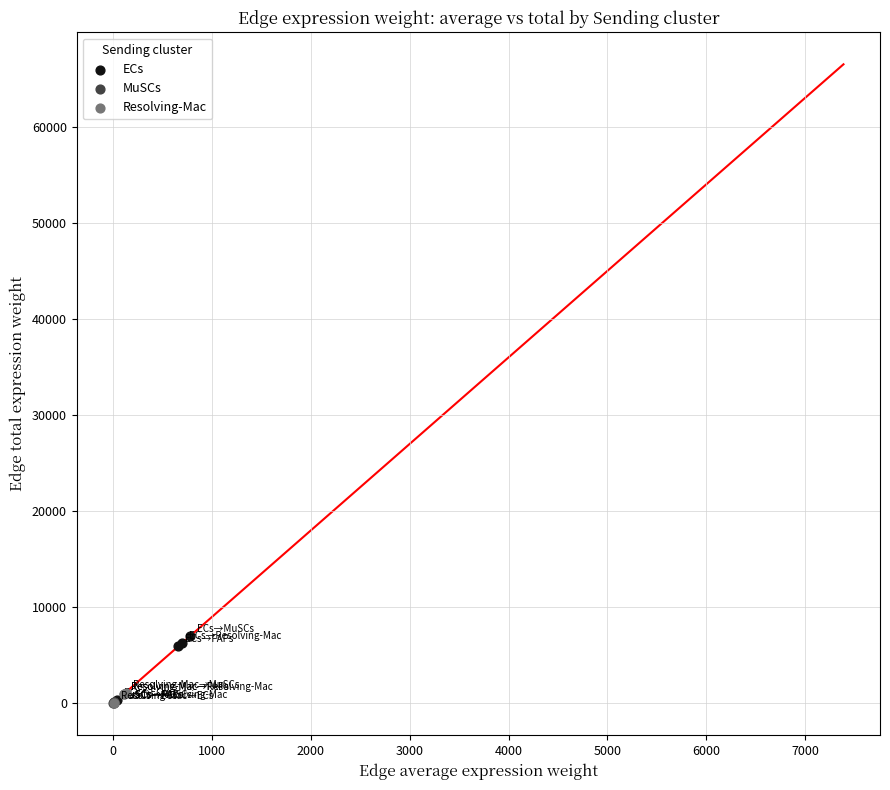

Which series contains the highest Y value?

ECs